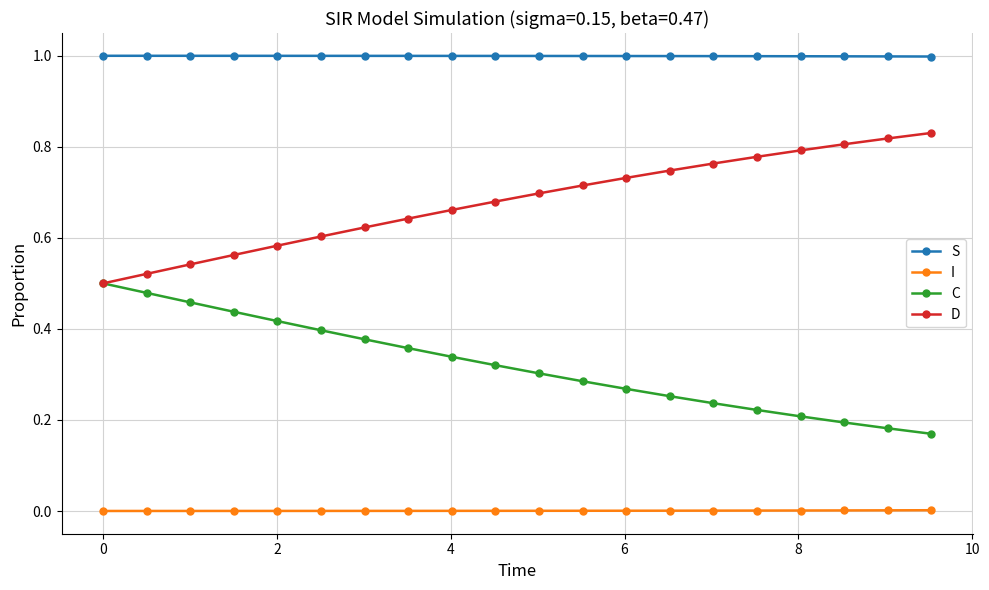

List the series in order of their peak value, lowest first.

I, C, D, S